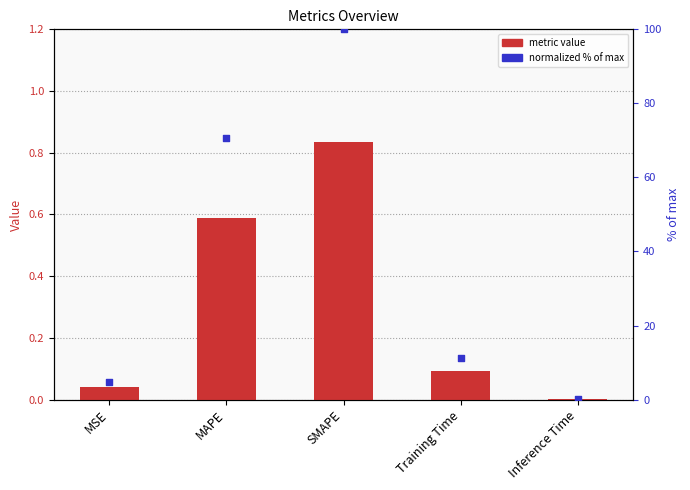

Is the value of normalized % of max at SMAPE greater than the value of metric value at MAPE?

Yes